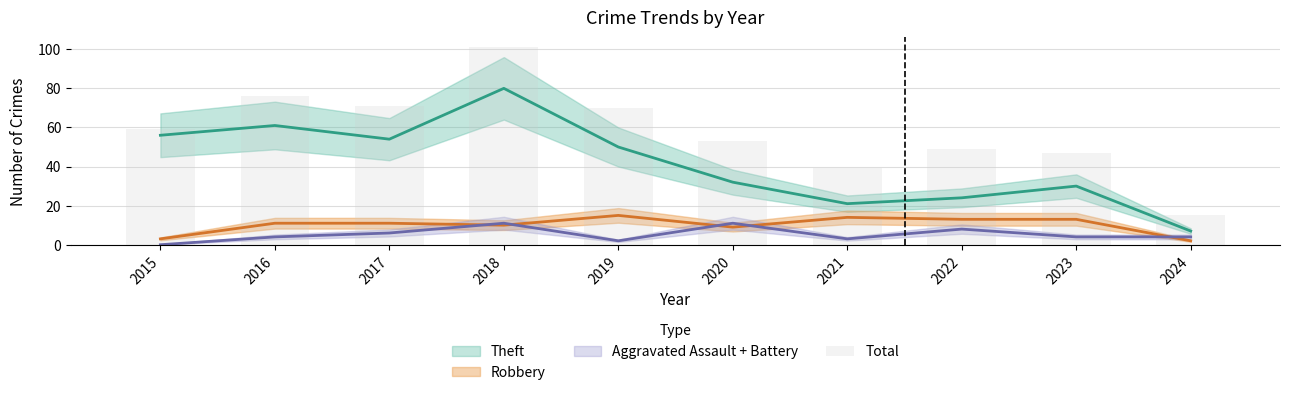

What is the value of the 4th bar from the left?

101